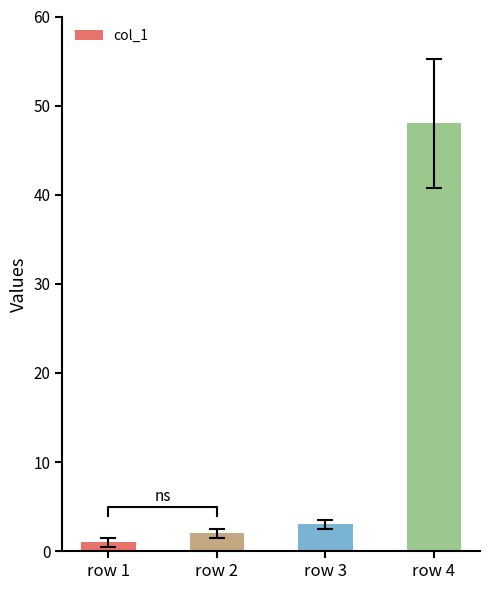

What is the difference between the values at row 4 and row 1?

47